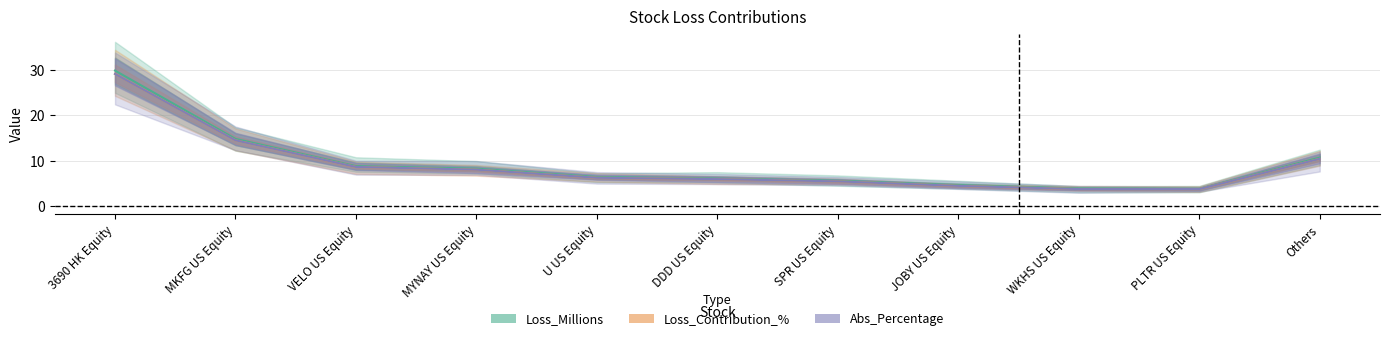

What is the label of the 5th point from the left?

U US Equity